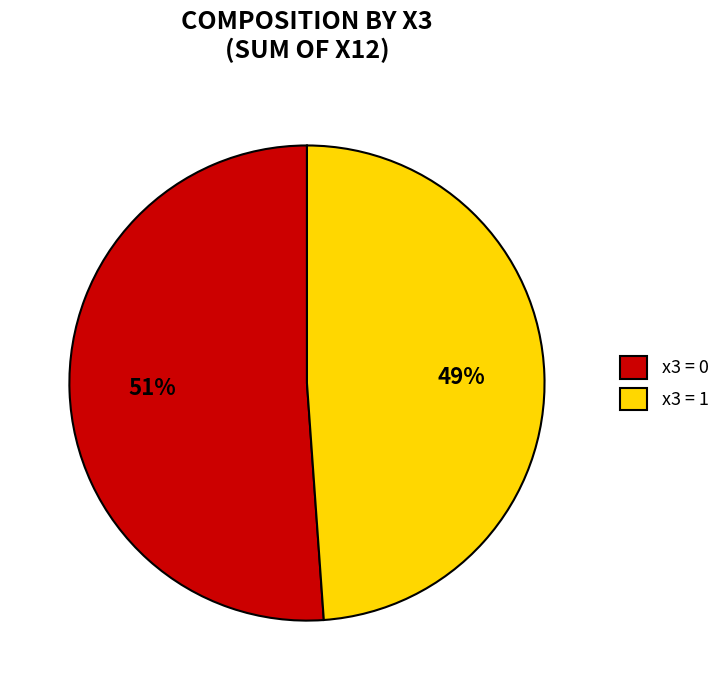

True or false: x3 = 0 accounts for 45% of the total.

False